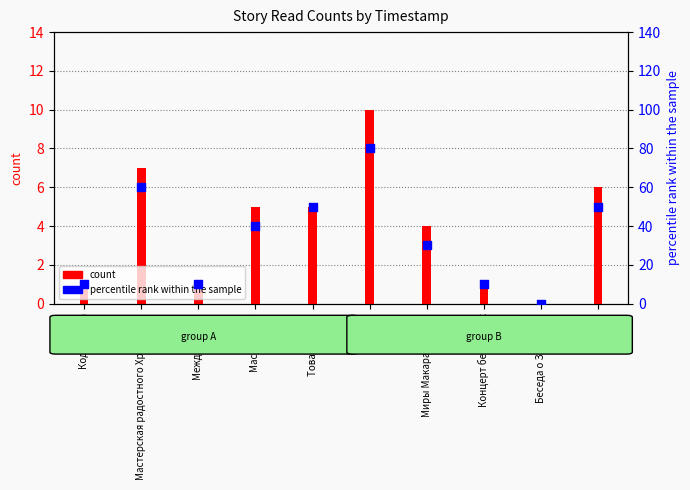

Which series reaches the minimum Y coordinate?

count